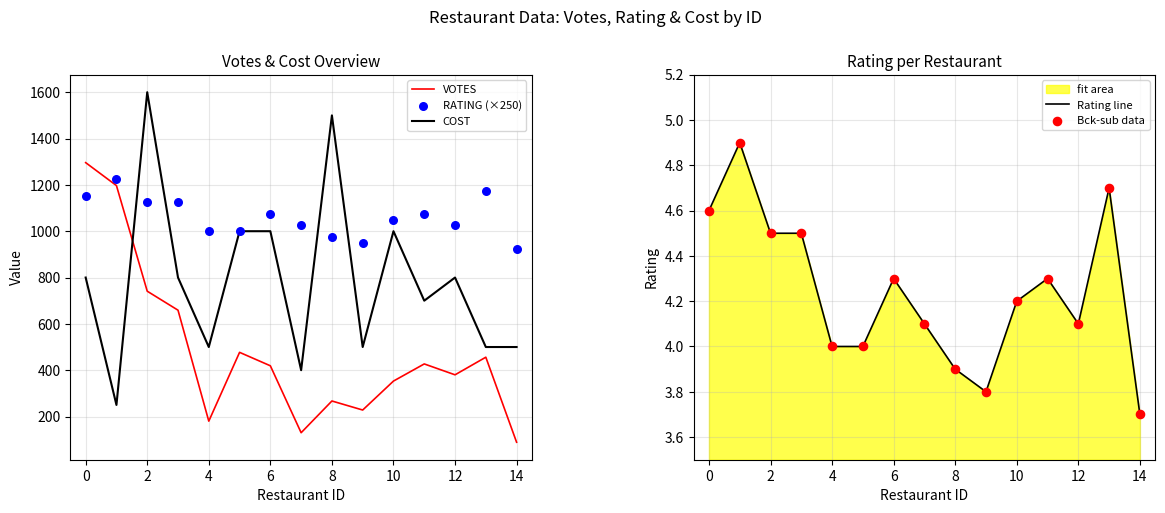

Which series contains the lowest Y value?

Rating line